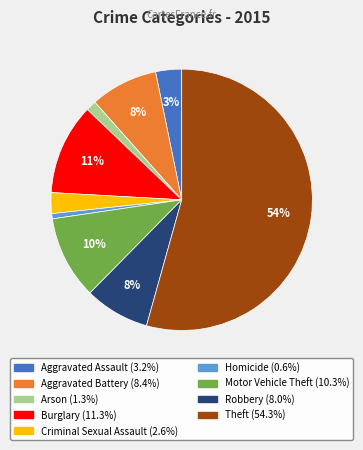

Combined, do Aggravated Assault and Homicide account for over 50%?

No